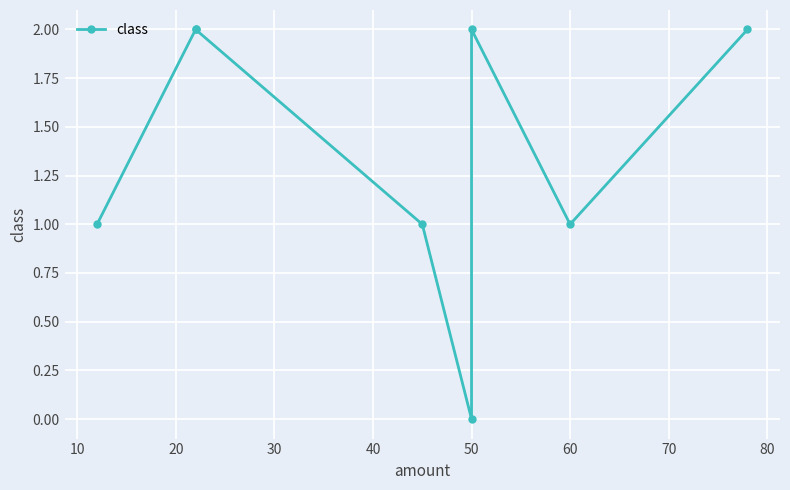

How many points are higher than both their immediate neighbors (excluding endpoints)?

1